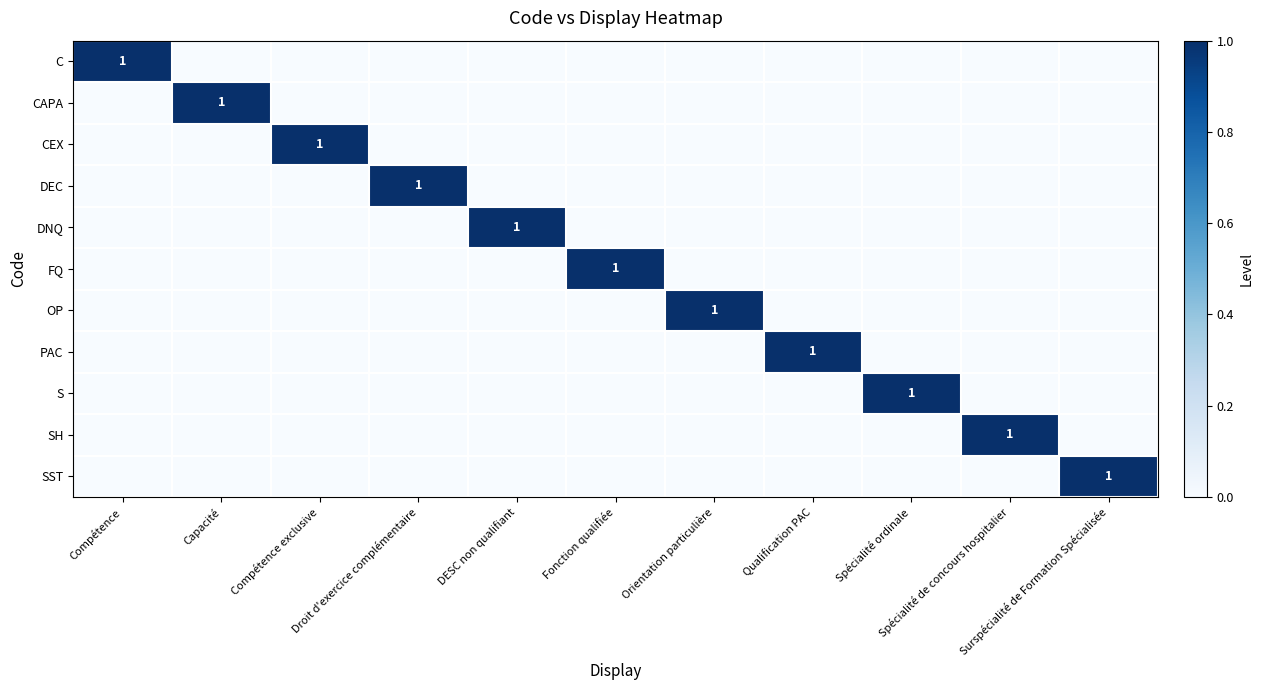

How many CEX values are between 0 and 1?

11